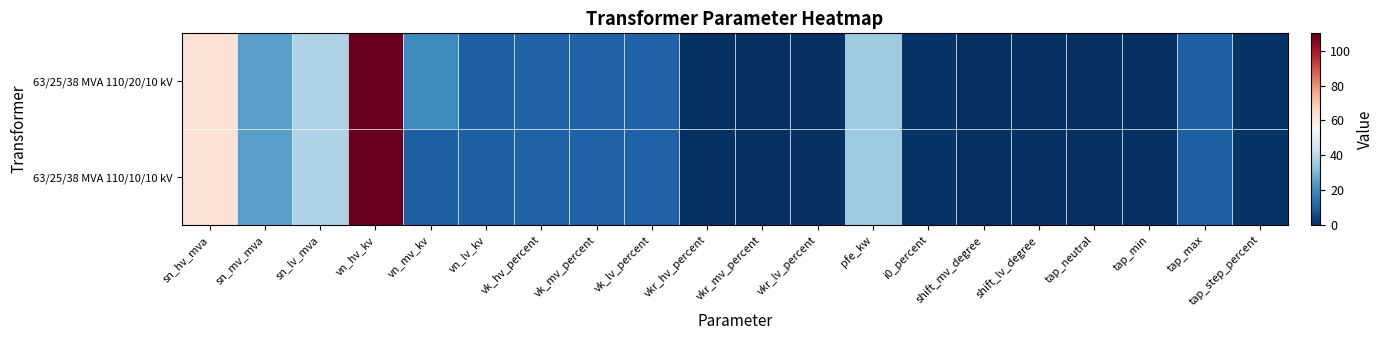

Reading left to right, what are all the values shown in this chart?

63/25/38 MVA 110/20/10 kV: sn_hv_mva=63.0	sn_mv_mva=25.0	sn_lv_mva=38.0	vn_hv_kv=110.0	vn_mv_kv=20.0	vn_lv_kv=10.0	vk_hv_percent=10.4	vk_mv_percent=10.4	vk_lv_percent=10.4	vkr_hv_percent=0.3	vkr_mv_percent=0.3	vkr_lv_percent=0.3	pfe_kw=35.0	i0_percent=0.9	shift_mv_degree=0.0	shift_lv_degree=0.0	tap_neutral=0.0	tap_min=0.0	tap_max=10.0	tap_step_percent=1.2
63/25/38 MVA 110/10/10 kV: sn_hv_mva=63.0	sn_mv_mva=25.0	sn_lv_mva=38.0	vn_hv_kv=110.0	vn_mv_kv=10.0	vn_lv_kv=10.0	vk_hv_percent=10.4	vk_mv_percent=10.4	vk_lv_percent=10.4	vkr_hv_percent=0.3	vkr_mv_percent=0.3	vkr_lv_percent=0.3	pfe_kw=35.0	i0_percent=0.9	shift_mv_degree=0.0	shift_lv_degree=0.0	tap_neutral=0.0	tap_min=0.0	tap_max=10.0	tap_step_percent=1.2